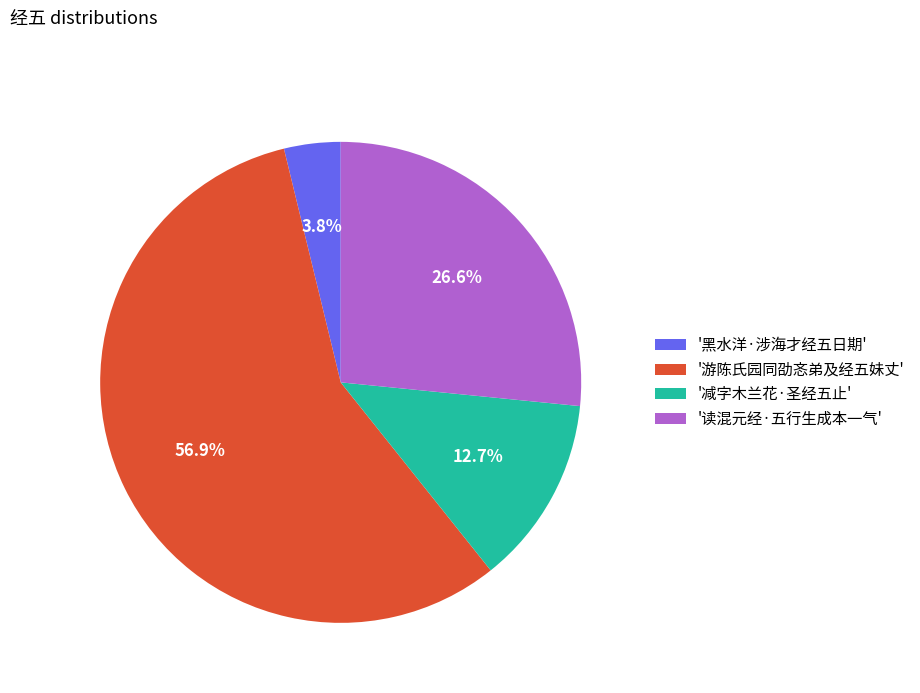

Which slice is the largest?

'游陈氏园同劭忞弟及经五妹丈'